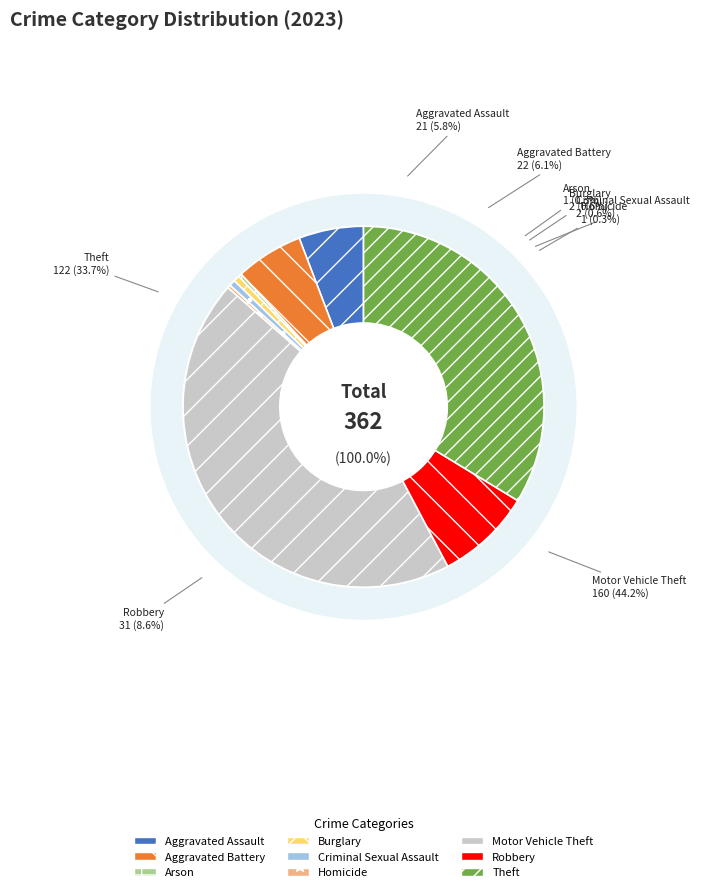

How many slices are in this pie chart?

9